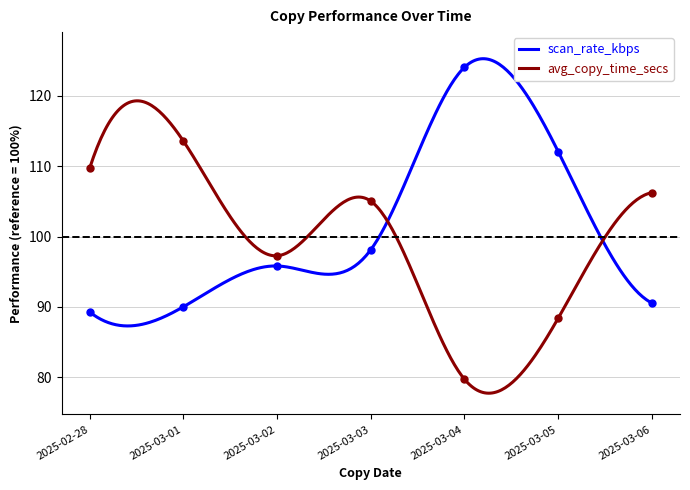

At 2025-03-01, list the series in order from largest to smallest.

avg_copy_time_secs, scan_rate_kbps